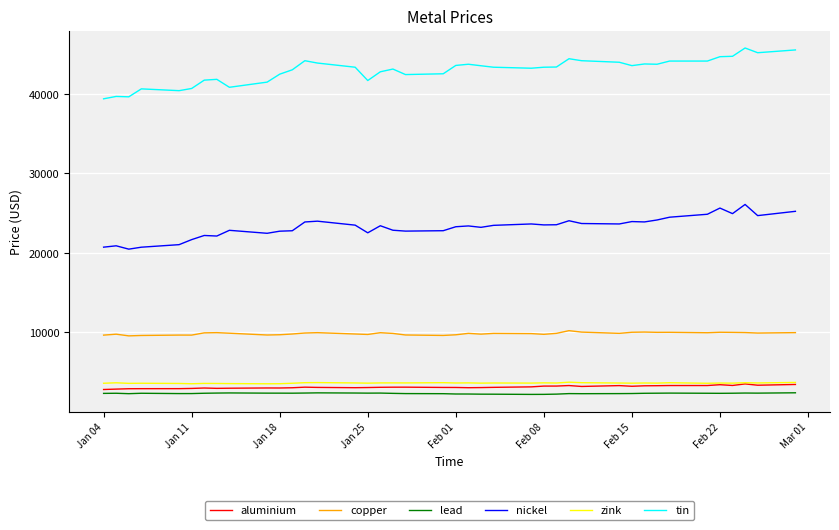

What is the highest value of the aluminium series?

3519.0